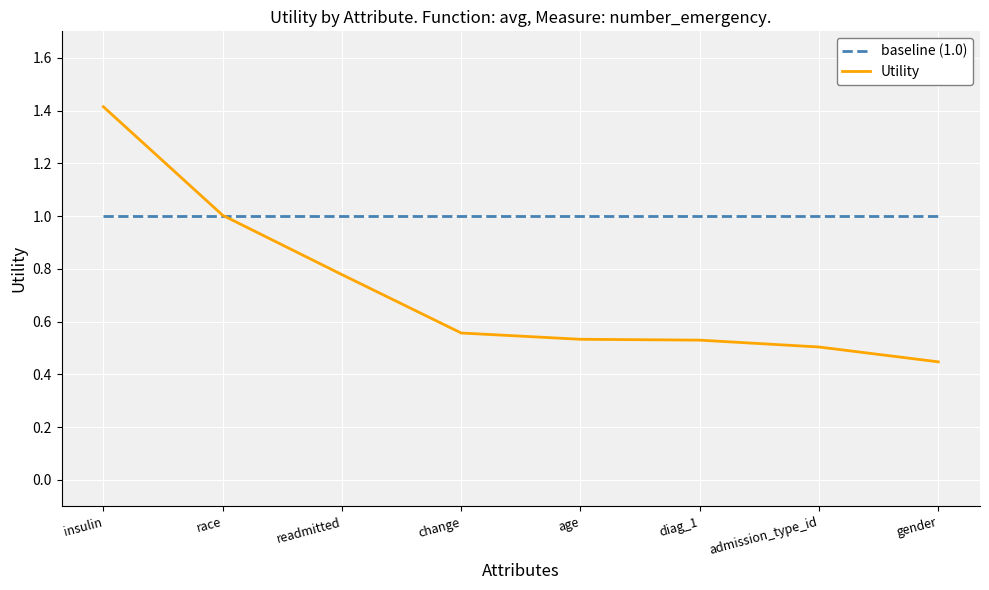

What position from the left is admission_type_id?

7